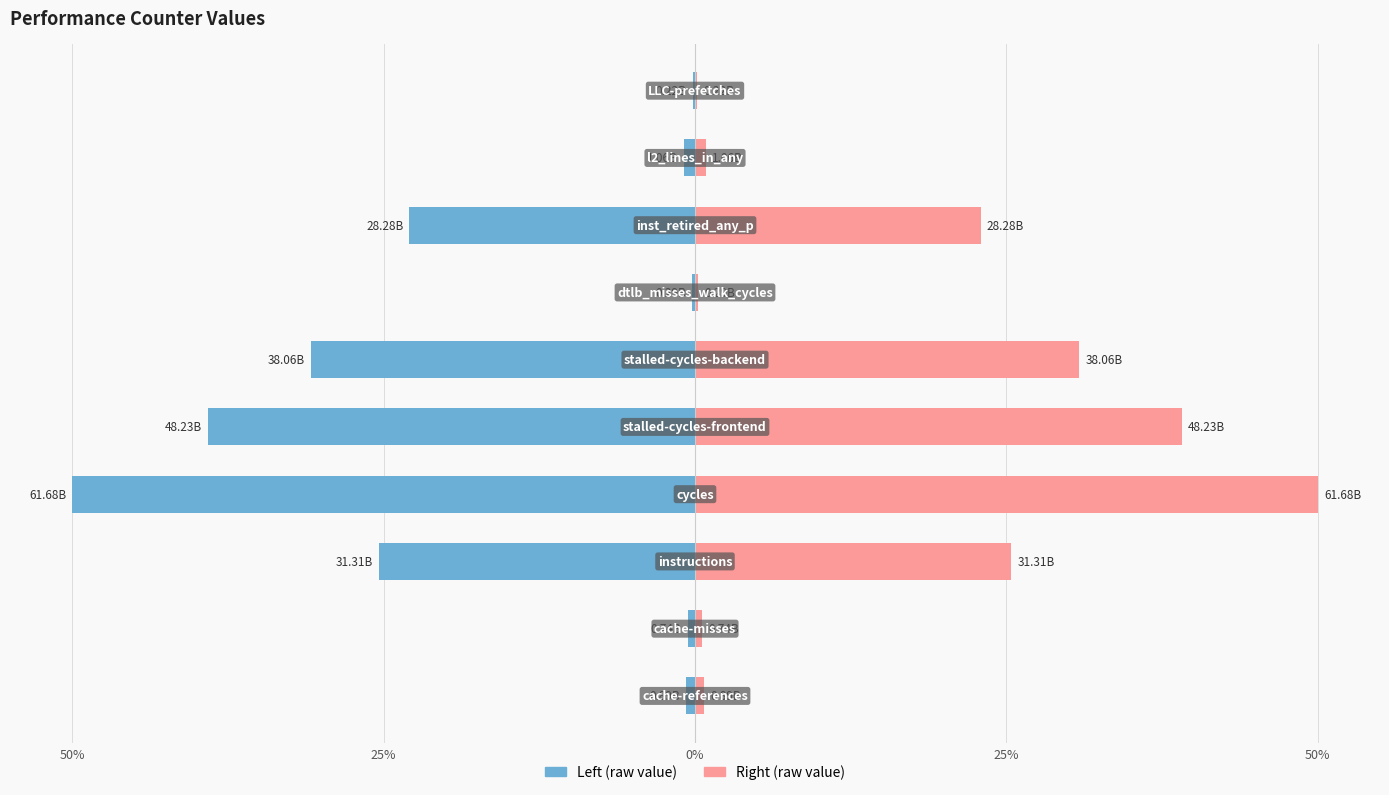

What is the minimum value shown in the chart?

-50.0